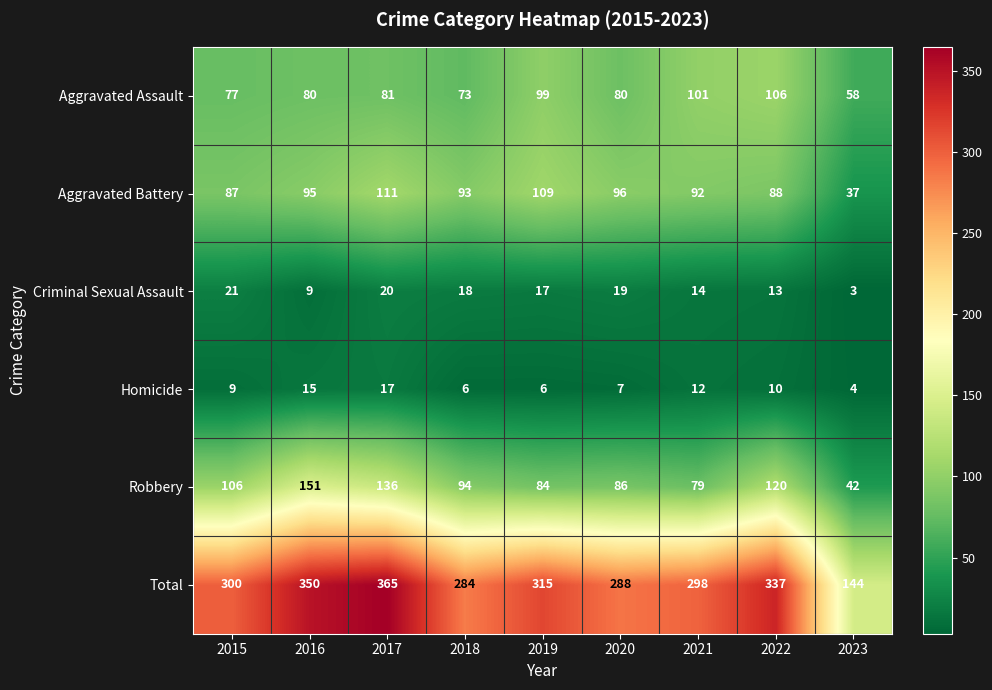

What is the approximate value of Robbery at 2022, to the nearest 50?

100